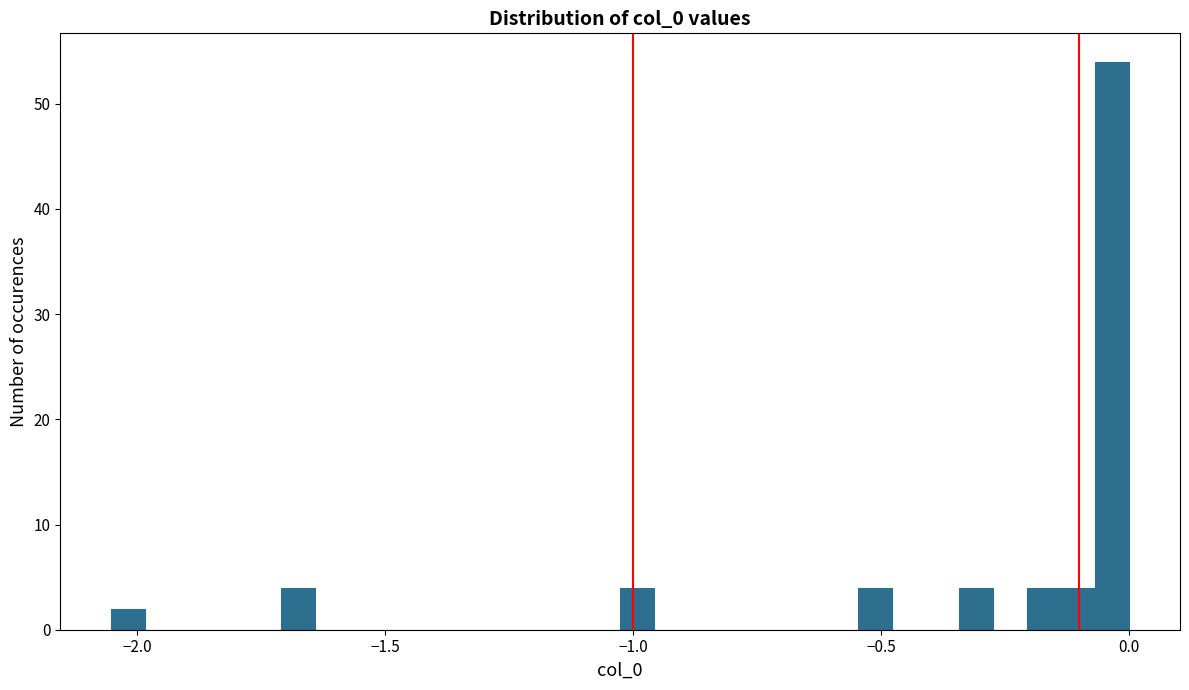

Around what value on the x-axis is the tallest bar? Give the approximate position of its centre, as read against the axis.

-0.05